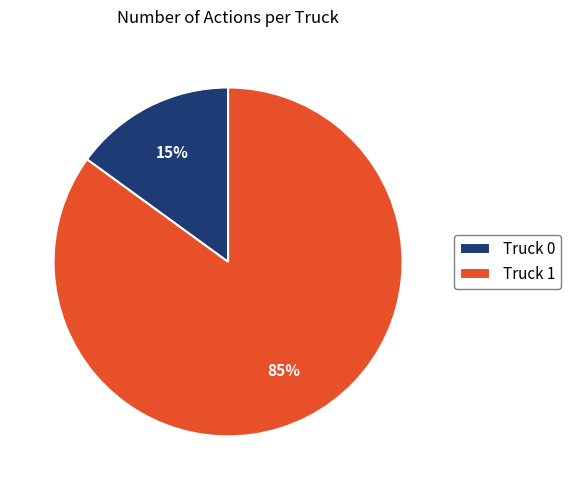

Does Truck 1 represent more than half of the total?

Yes